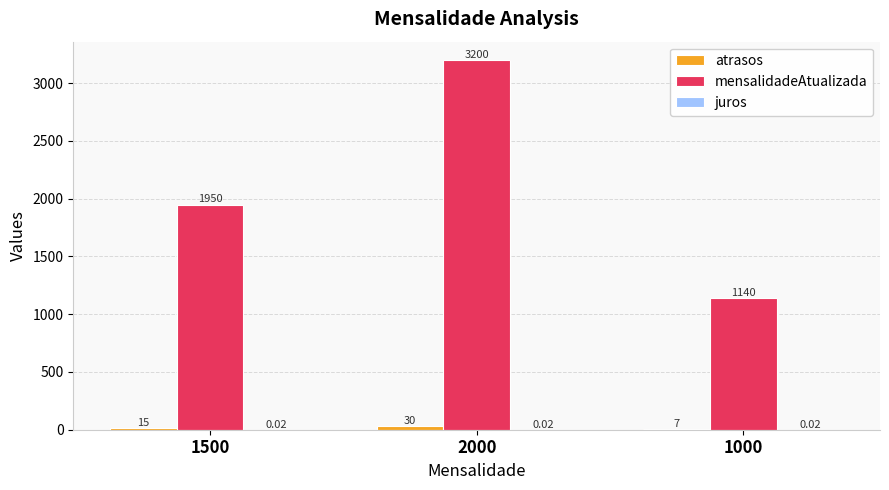

What is the sum of all mensalidadeAtualizada values?

6290.0